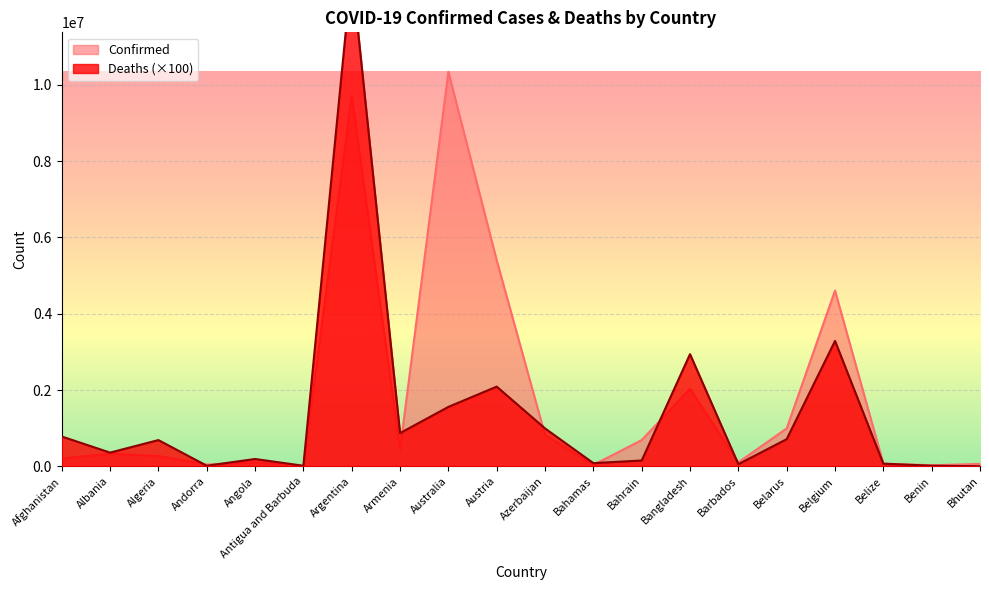

Rank the series by their average value, from highest to lowest.

Confirmed, Deaths